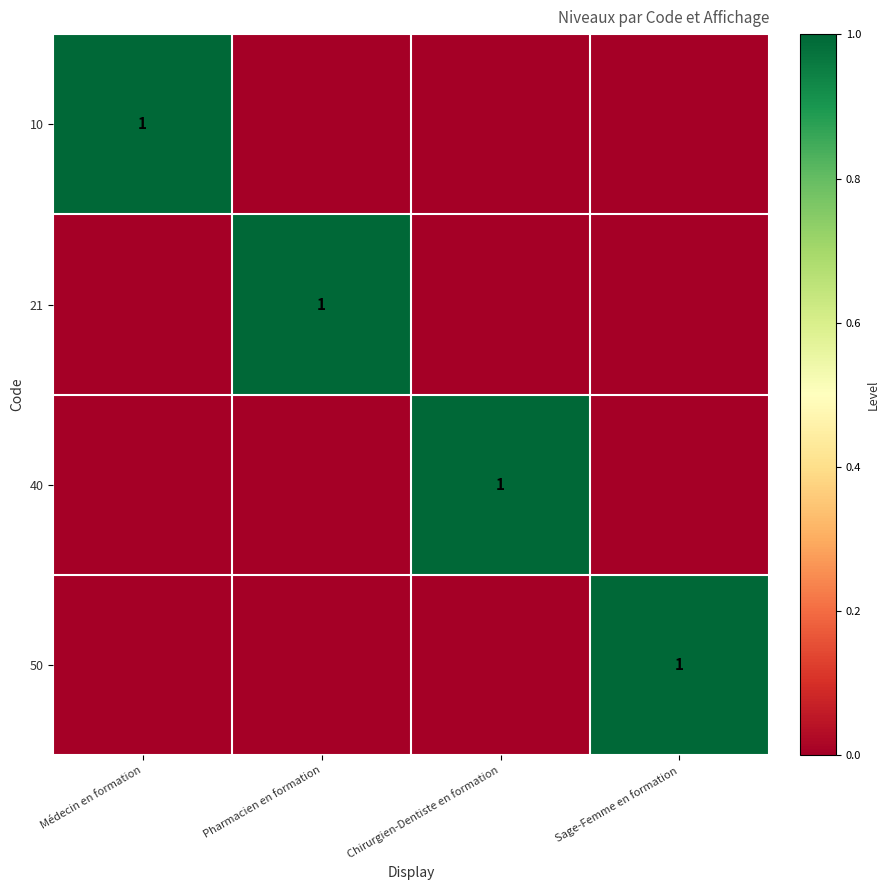

Is it true that 21 equals 2 at Pharmacien en formation?

False